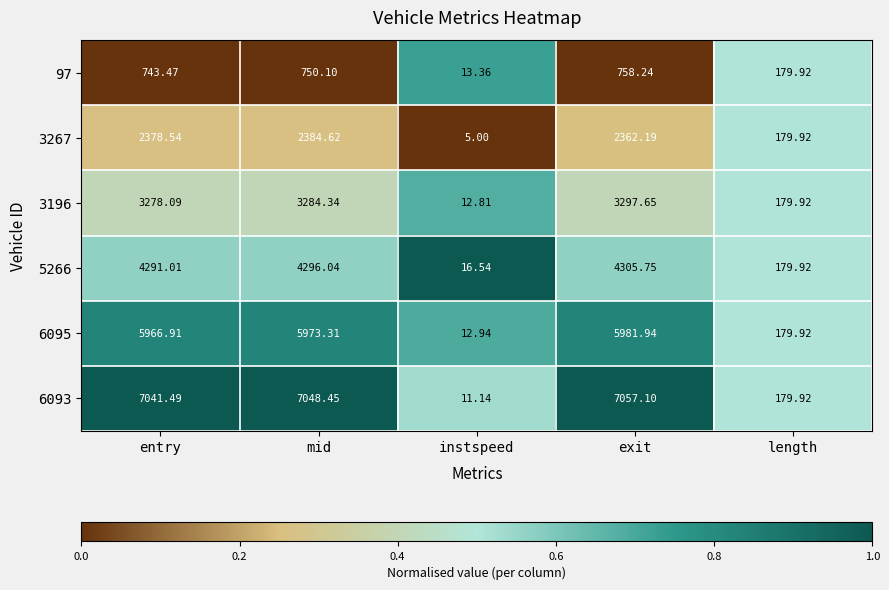

Is the value of 6093 at length greater than the value of 97 at entry?

No